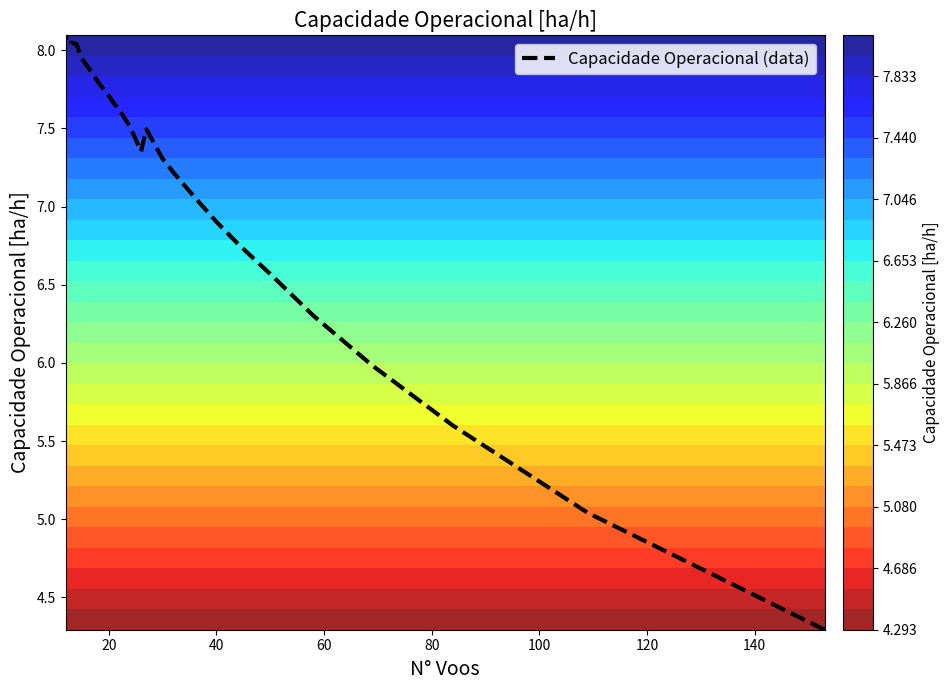

Count the number of values greater than 7.

21